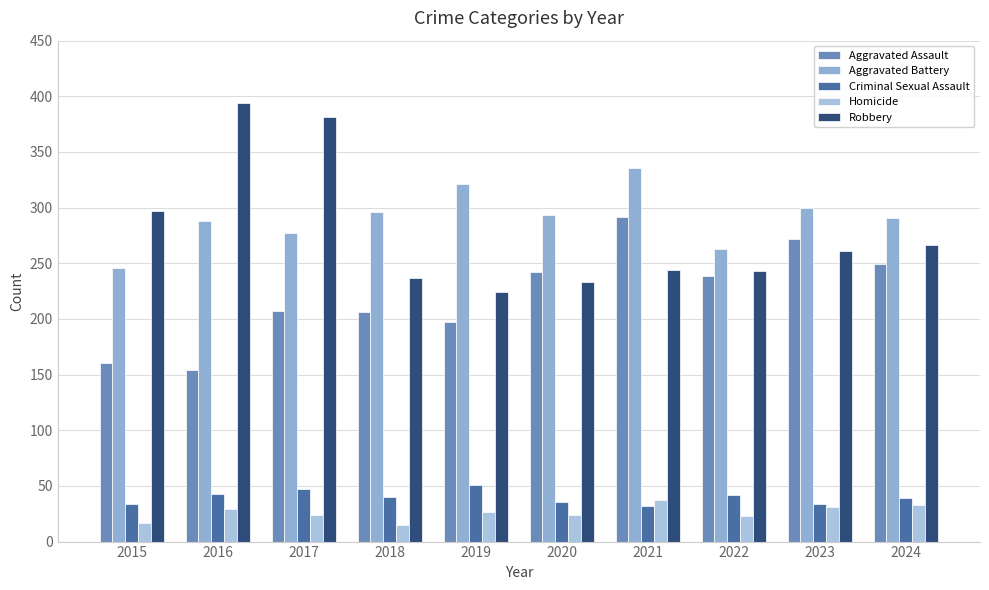

True or false: Aggravated Assault has a value of 154 at 2016.

True